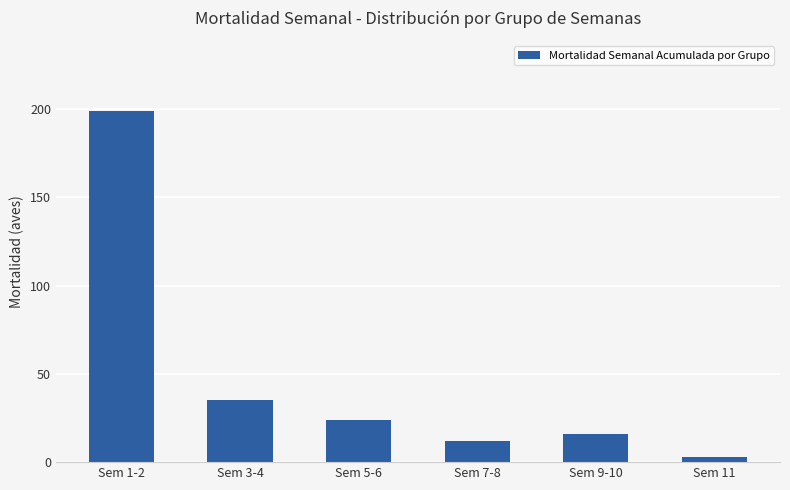

What is the label of the 1st bar from the left?

Sem 1-2